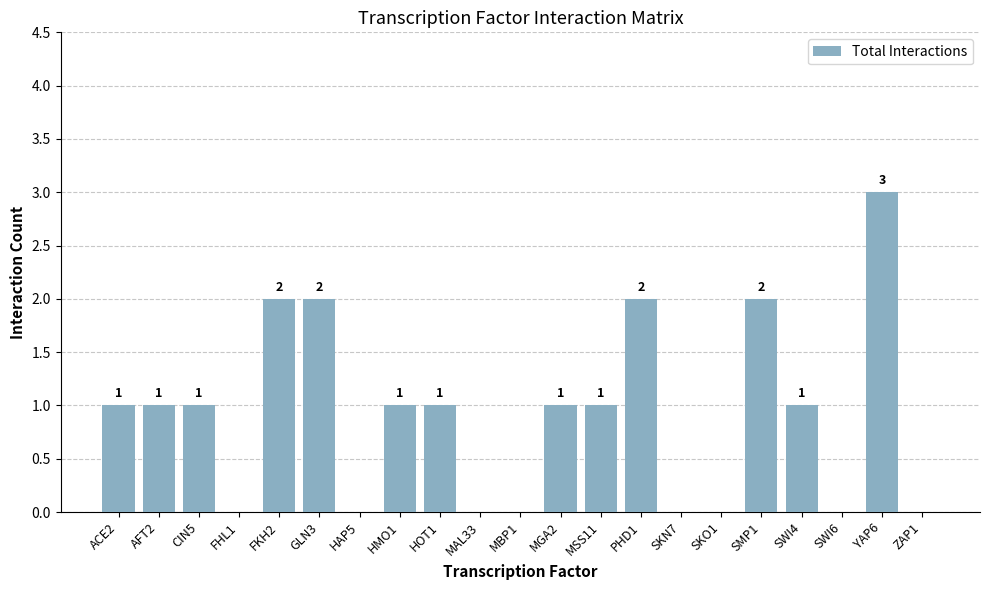

At which category does the chart reach its peak across all series?

YAP6